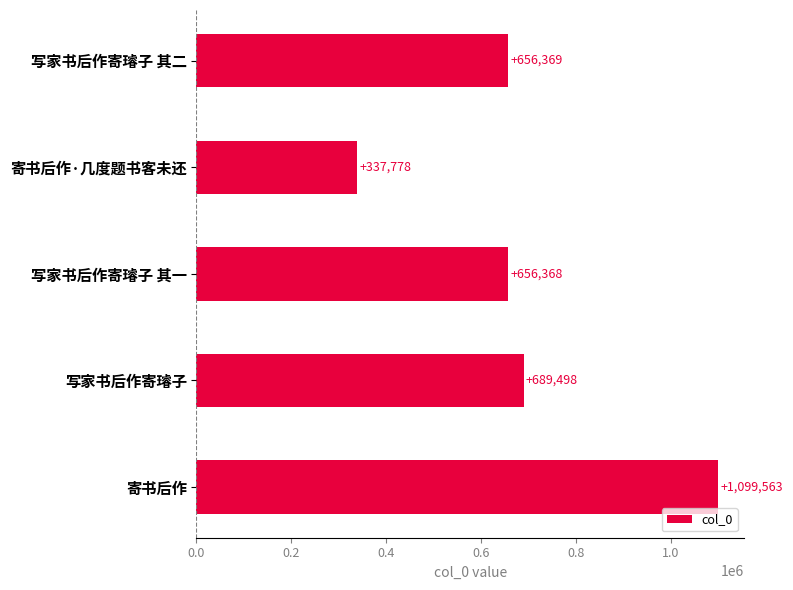

Reading top to bottom, what are all the values shown in this chart?

写家书后作寄璿子 其二=656369	寄书后作·几度题书客未还=337778	写家书后作寄璿子 其一=656368	写家书后作寄璿子=689498	寄书后作=1099563